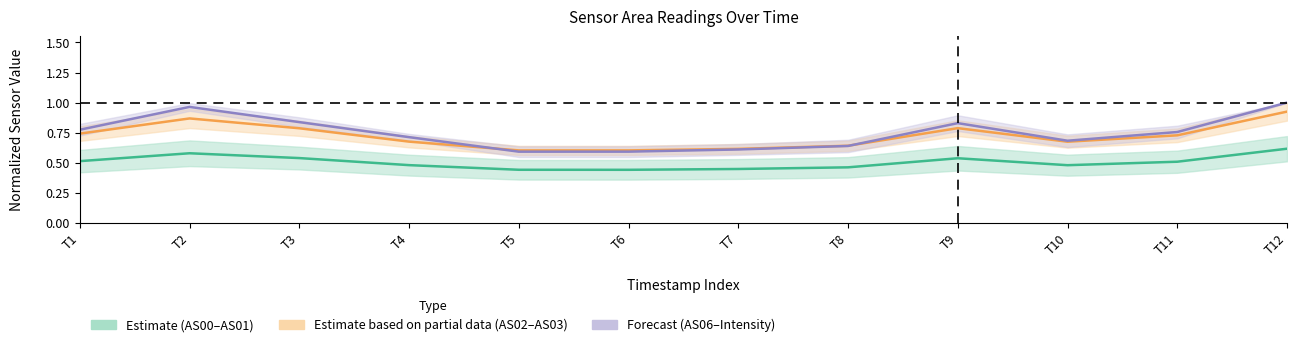

How many lines are shown in the chart?

3